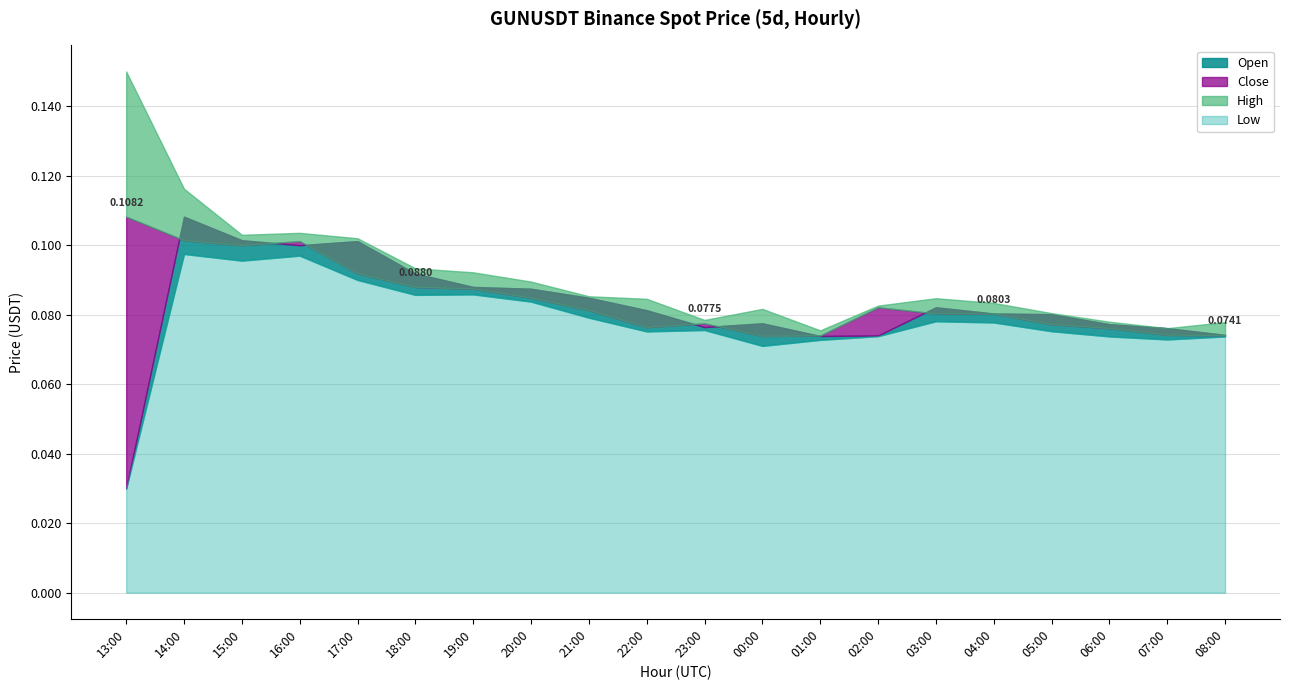

What is the label of the 12th point from the right?

21:00